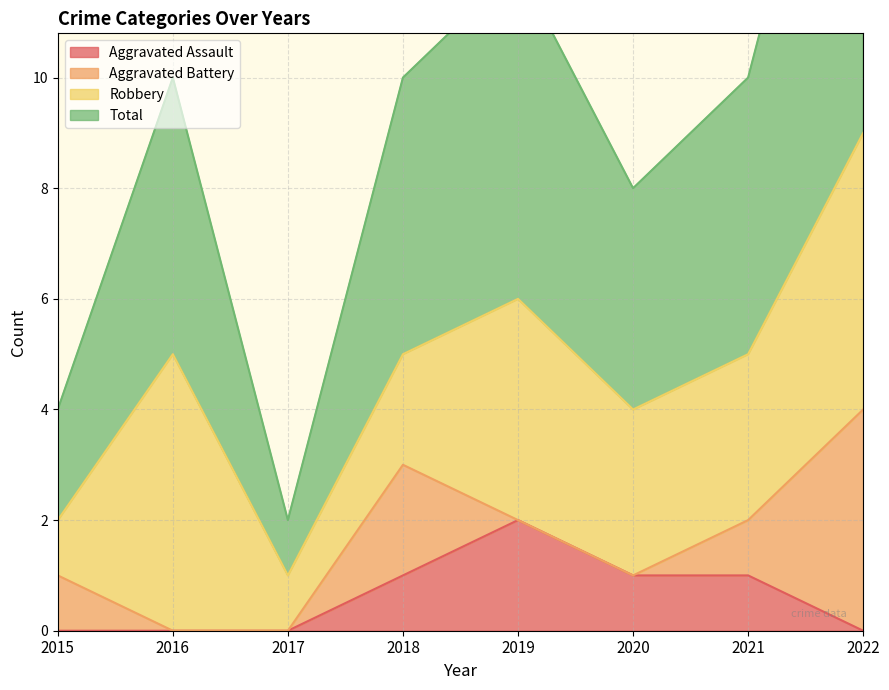

Rank the categories by Aggravated Assault value from lowest to highest.

2015, 2016, 2017, 2022, 2018, 2020, 2021, 2019